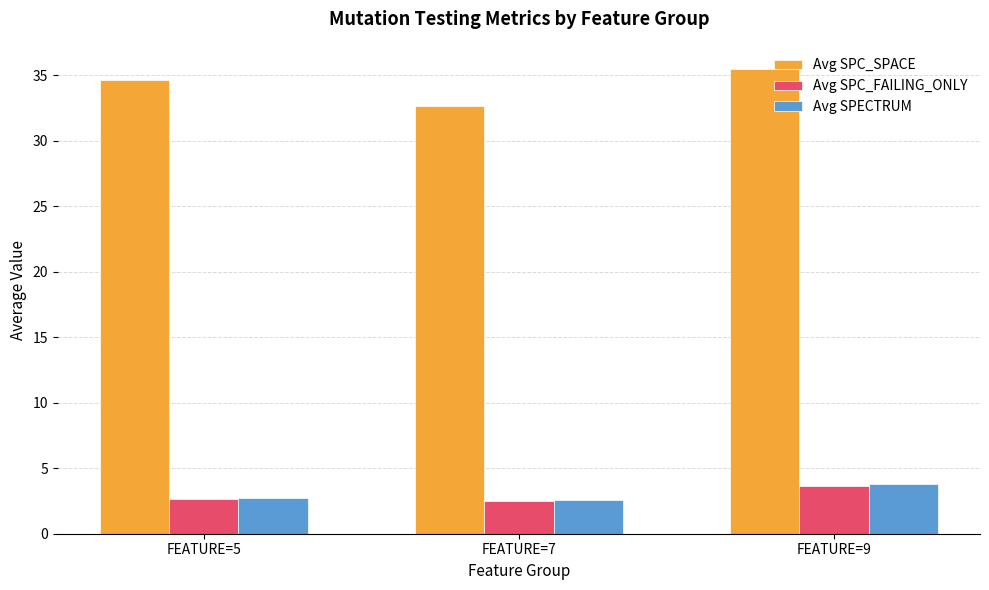

How many categories are shown in the chart?

3